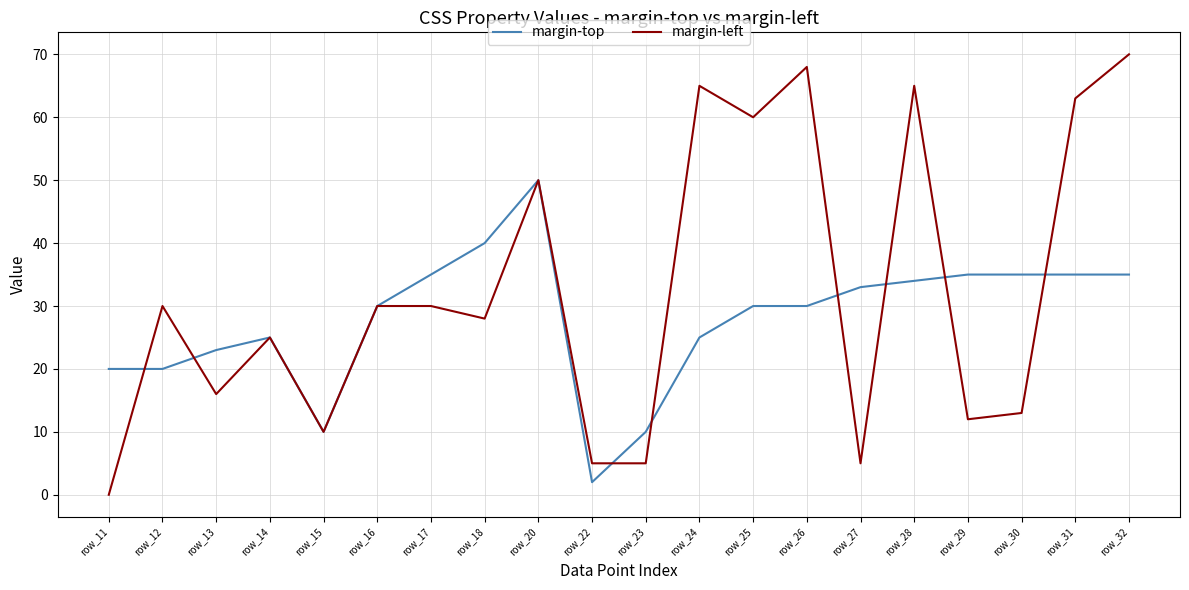

What are all the series names shown in the legend?

margin-top, margin-left